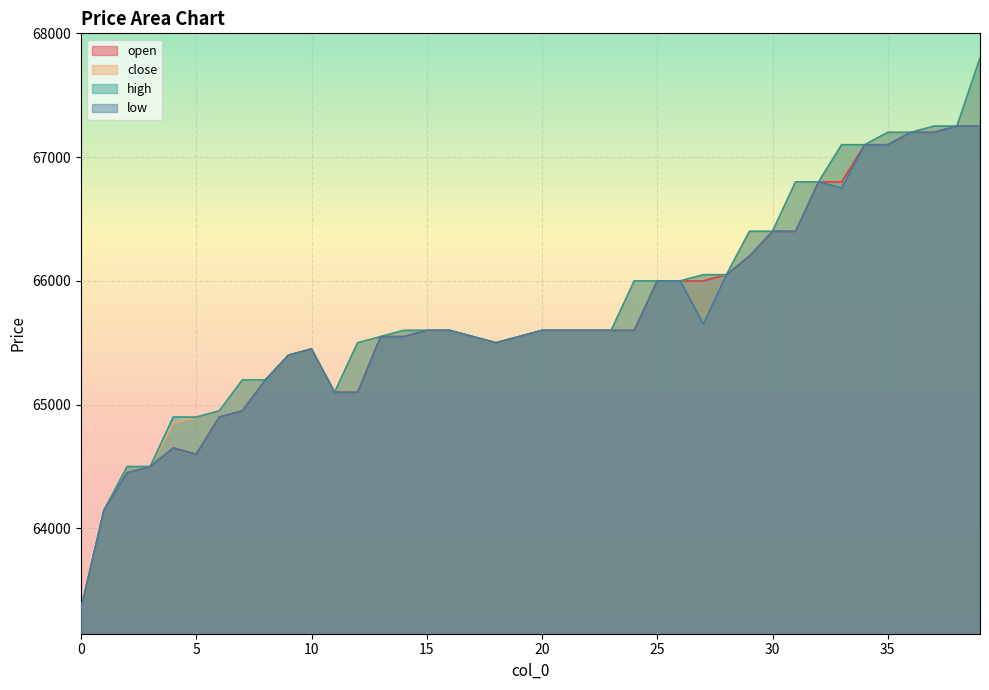

How many lines are shown in the chart?

4